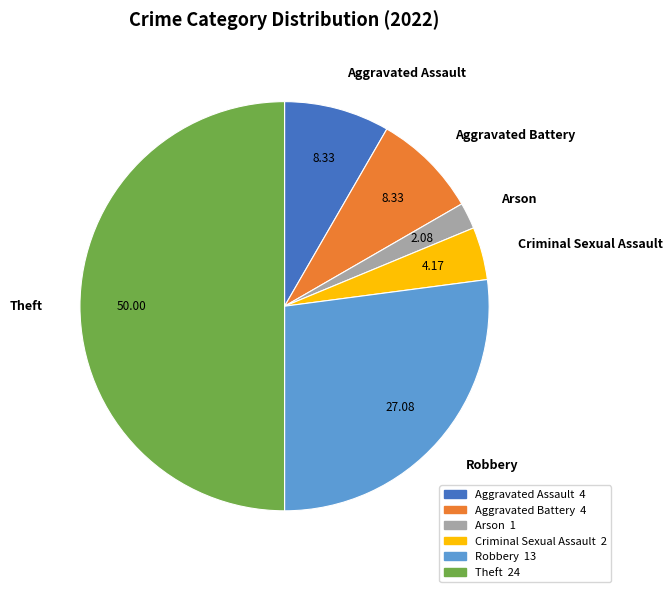

Combined, do Theft and Arson account for over 50%?

Yes